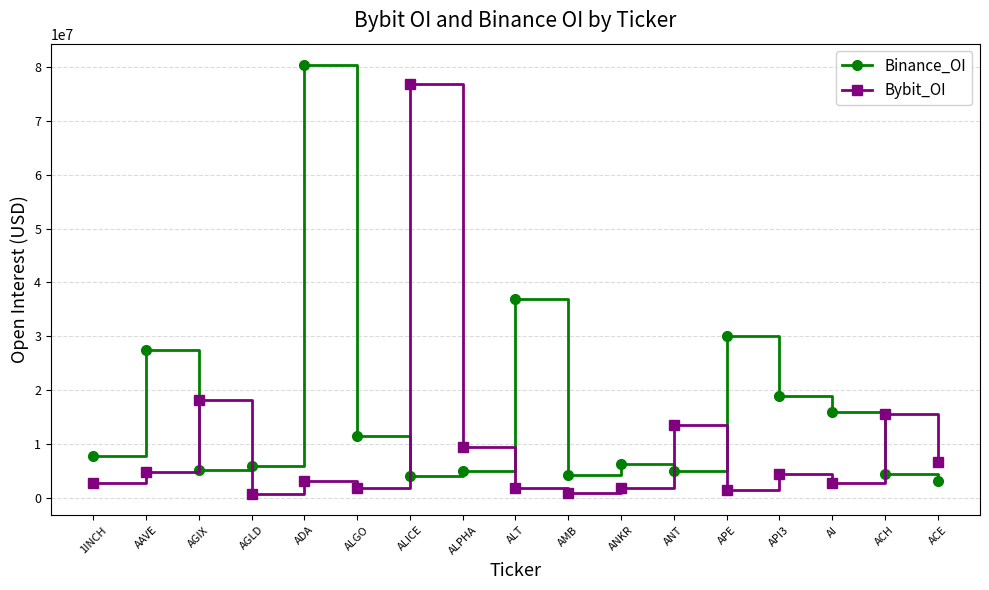

Which series has the largest range (max minus min)?

Binance_OI